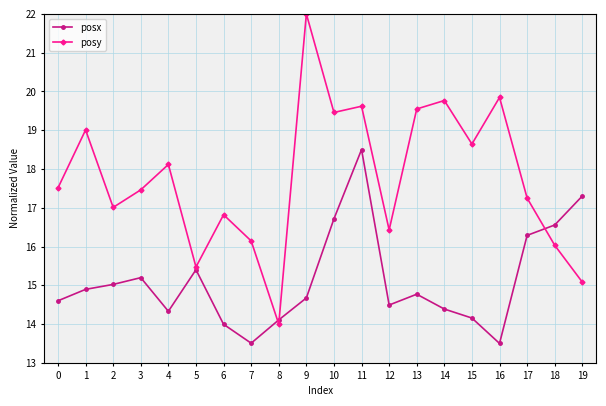

What is the highest value of the posx series?

18.5